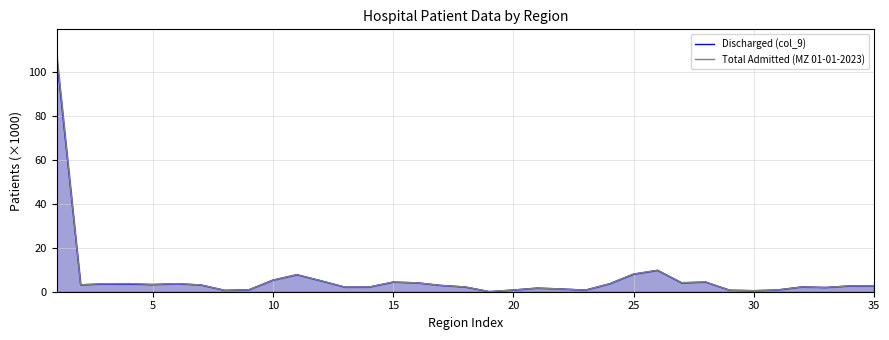

Is it true that Discharged (col_9) equals 0.5 at 30?

True